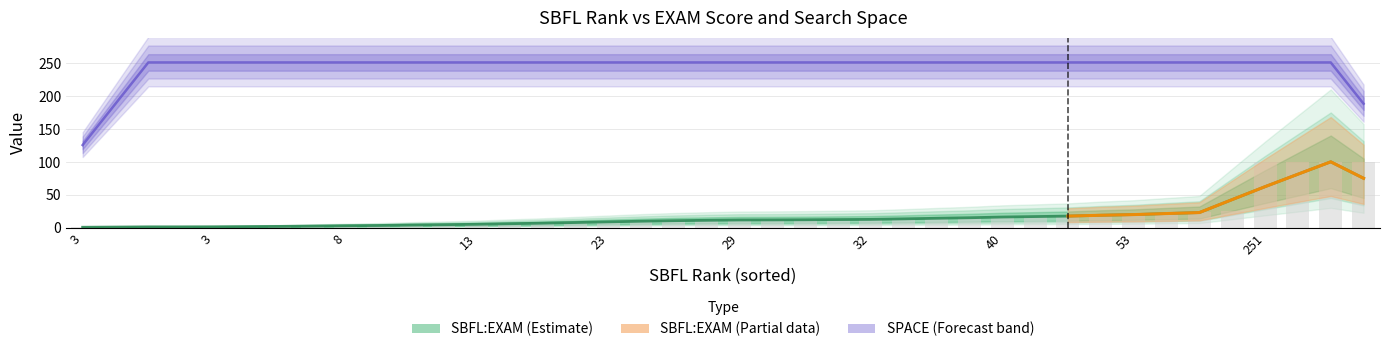

Are the bars horizontal?

No